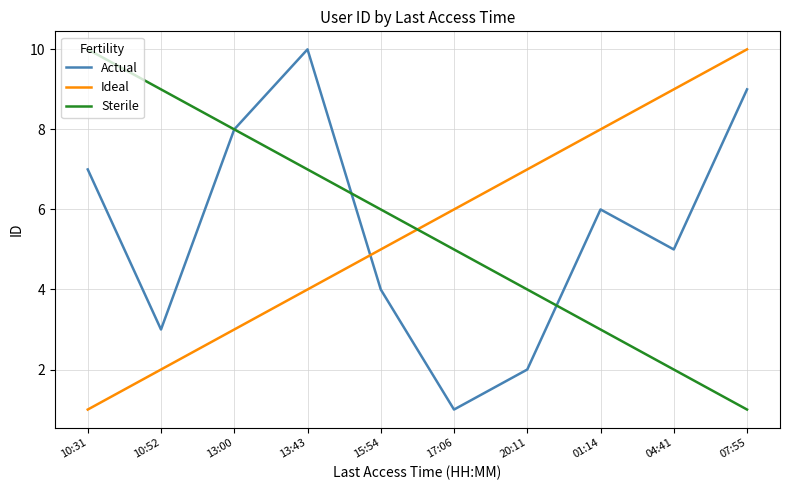

Reading left to right, transcribe all the data shown in this chart.

Actual: 10:31=7	10:52=3	13:00=8	13:43=10	15:54=4	17:06=1	20:11=2	01:14=6	04:41=5	07:55=9
Ideal: 10:31=1	10:52=2	13:00=3	13:43=4	15:54=5	17:06=6	20:11=7	01:14=8	04:41=9	07:55=10
Sterile: 10:31=10	10:52=9	13:00=8	13:43=7	15:54=6	17:06=5	20:11=4	01:14=3	04:41=2	07:55=1